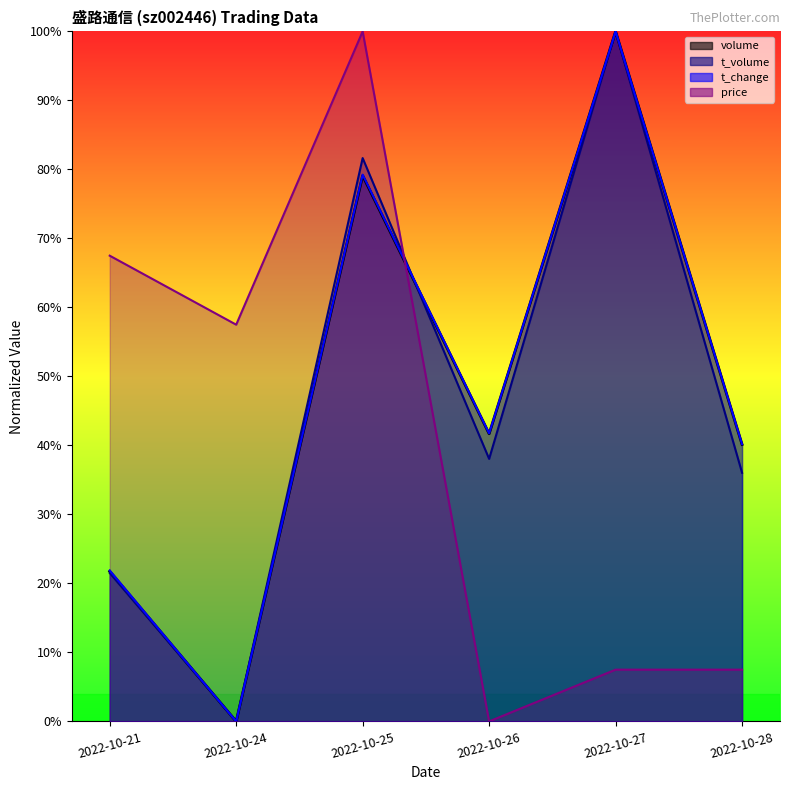

Reading left to right, extract all data points from this chart.

volume: 21.8	0.0	79.1	41.7	100.0	40.1
t_volume: 21.5	0.0	81.6	38.1	100.0	36.0
t_change: 21.9	0.0	79.2	41.7	100.0	40.2
price: 67.5	57.5	100.0	0.0	7.5	7.5